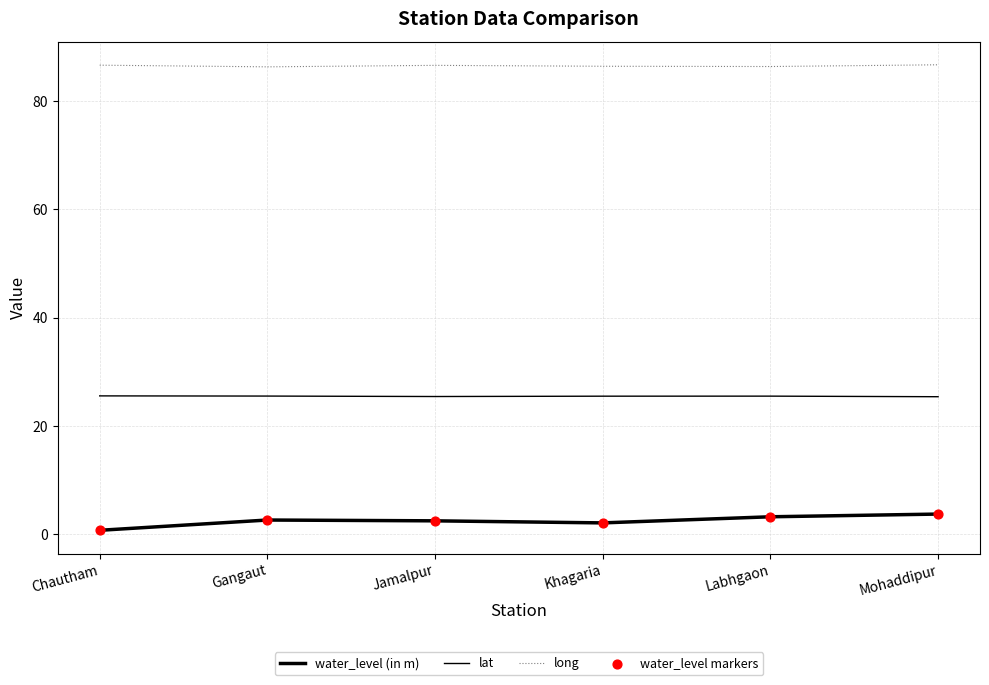

What is the spread (max minus min) of values at Labhgaon?

83.2